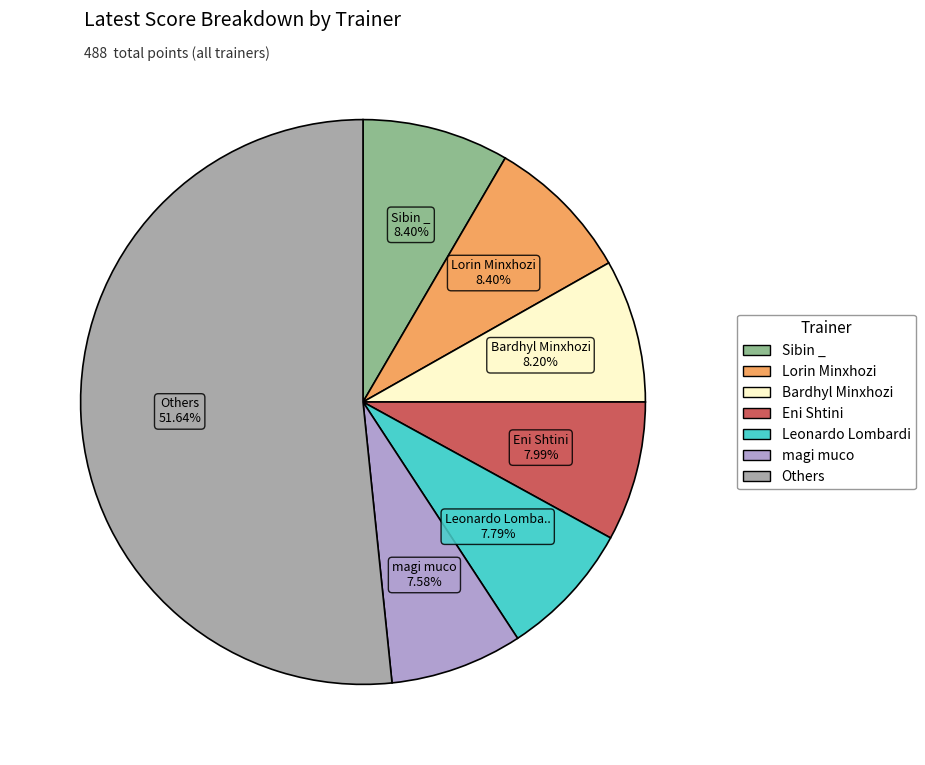

Does any single category account for the majority?

Yes